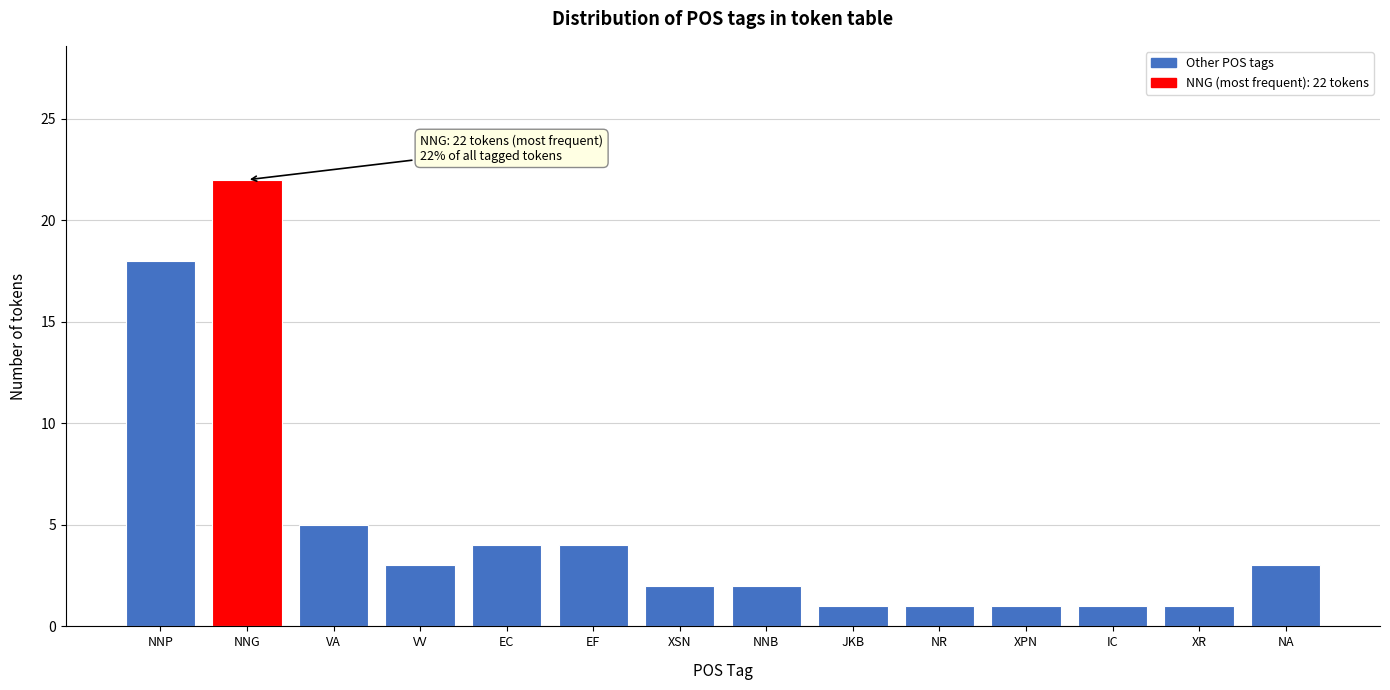

Reading left to right, what are all the values shown in this chart?

18	22	5	3	4	4	2	2	1	1	1	1	1	3